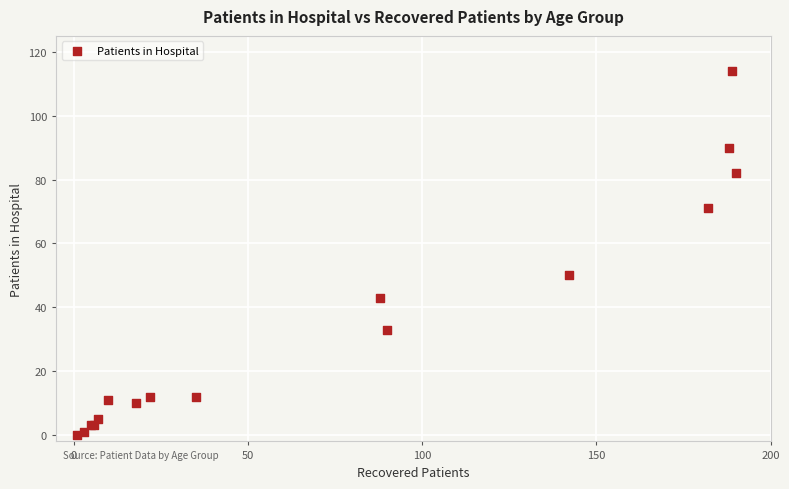

What Y value in the scatter plot is closest to 57?

50